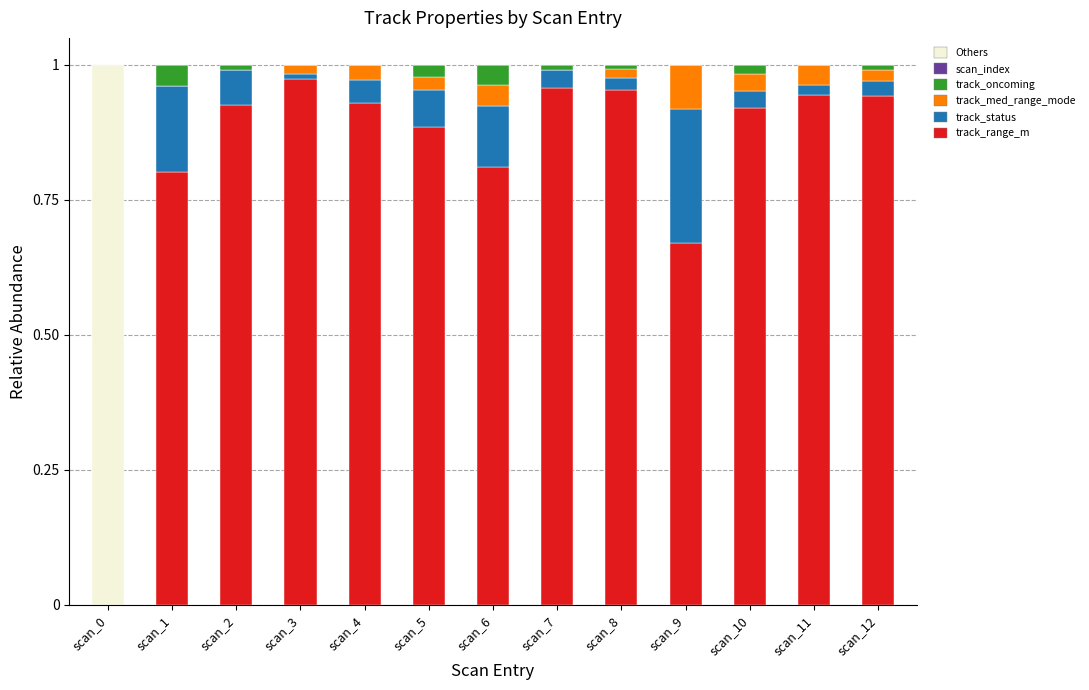

Are the bars horizontal?

No